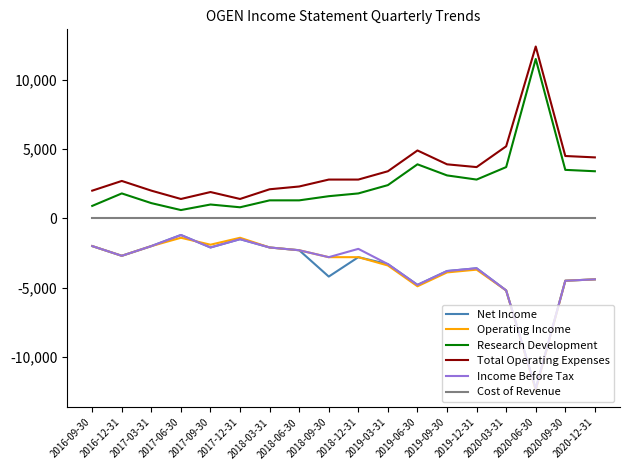

What is the maximum value shown in the chart?

12400